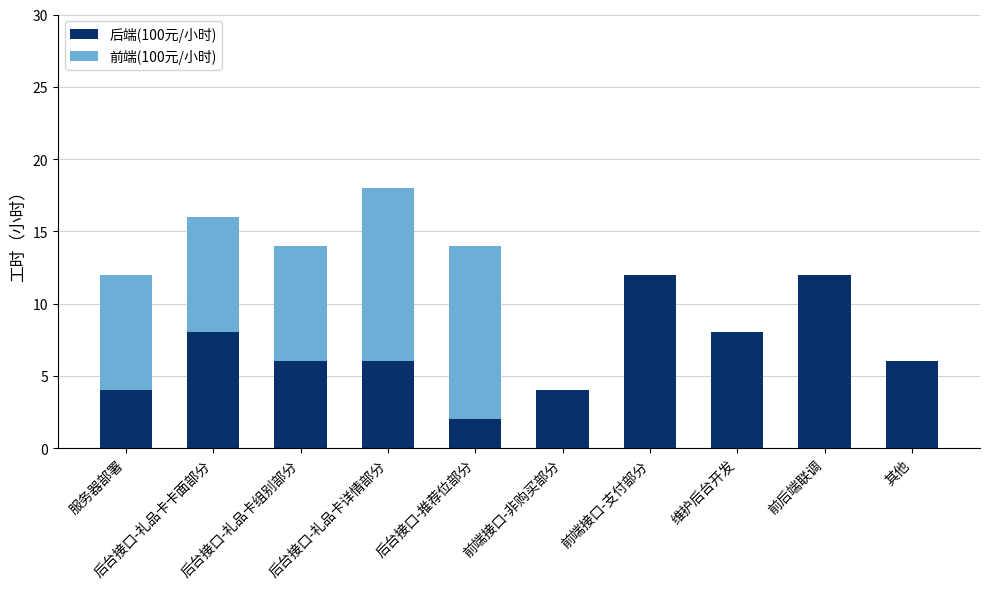

How many categories are shown in the chart?

10